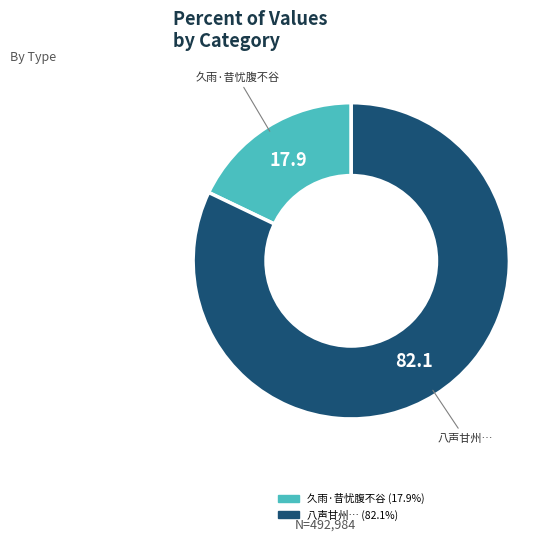

Is there any slice that represents more than half of the pie?

Yes